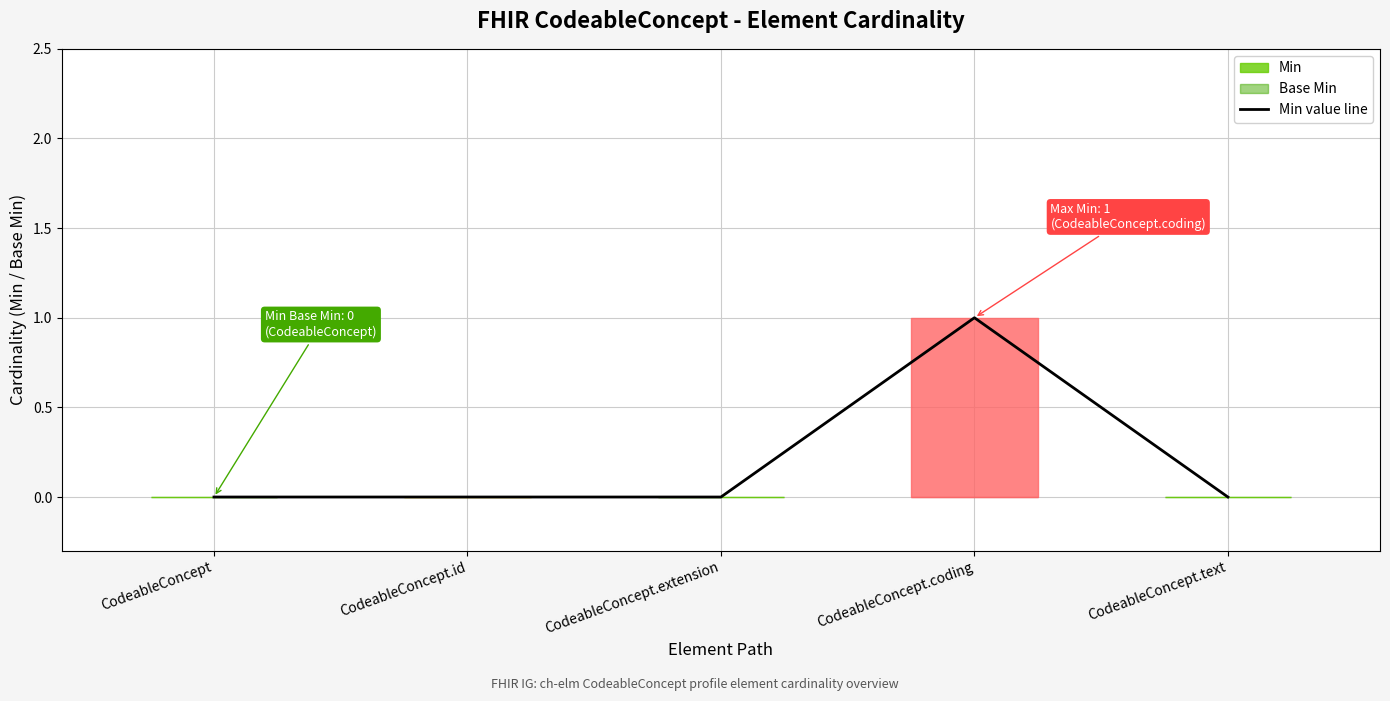

How many points are higher than both their immediate neighbors (excluding endpoints)?

1